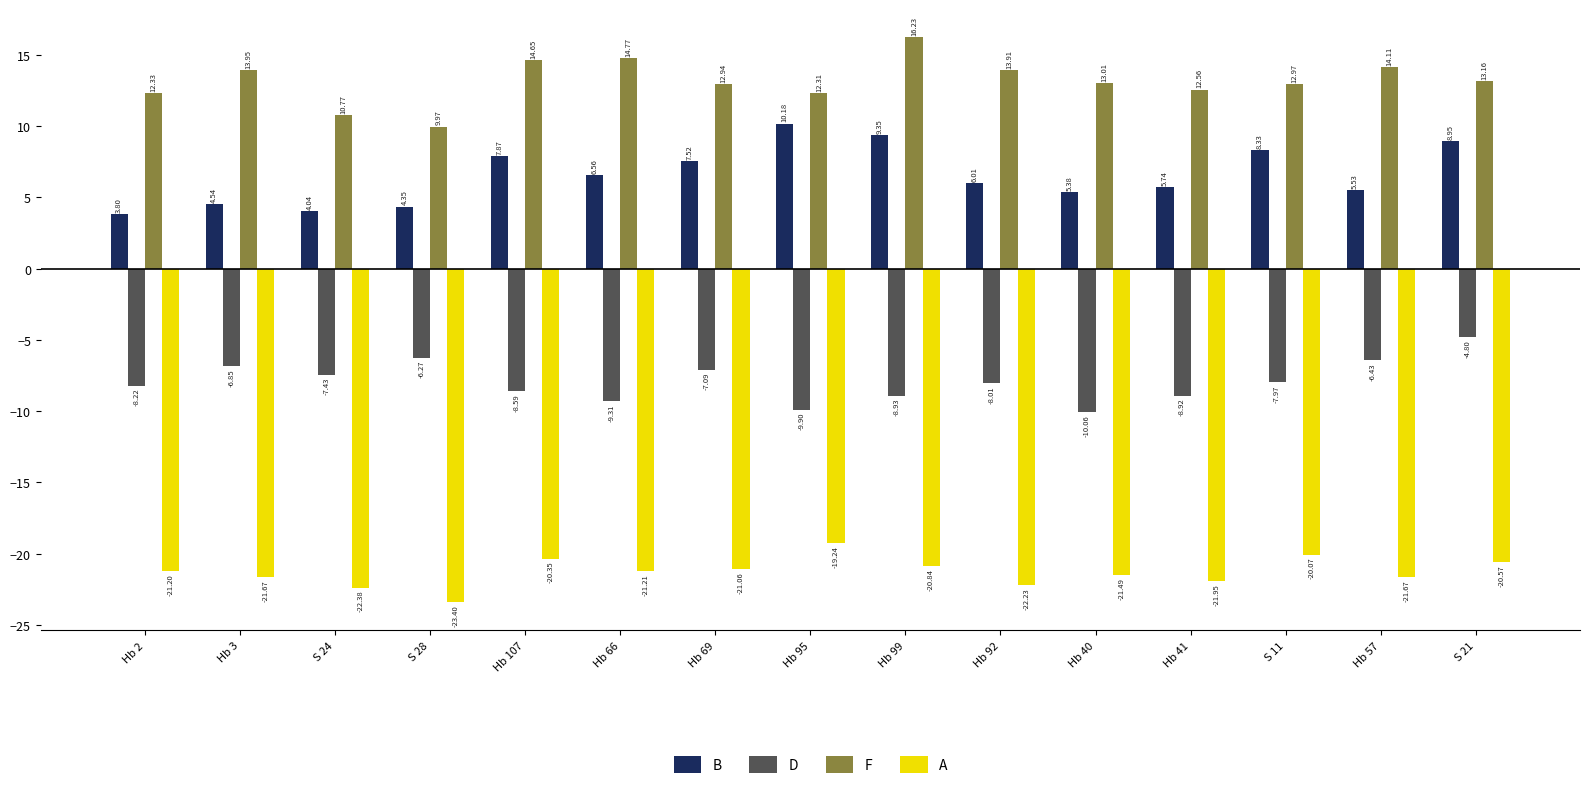

What is the sum of the B values at Hb 41 and Hb 95?

15.9